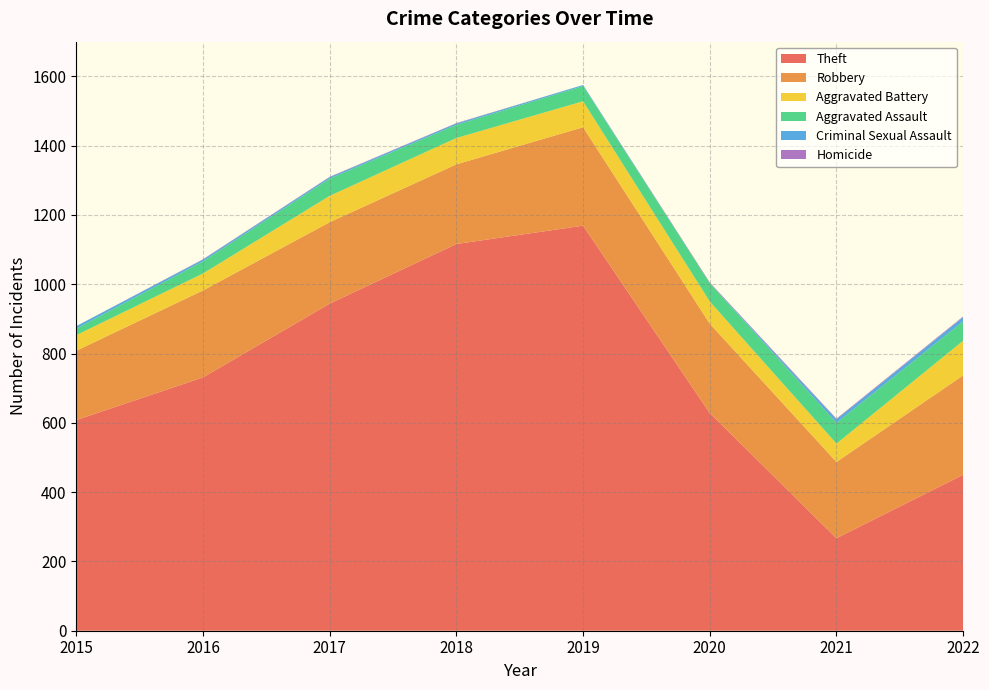

Reading right to left, transcribe all the data shown in this chart.

Theft: 2022=450	2021=267	2020=628	2019=1169	2018=1116	2017=944	2016=731	2015=608
Robbery: 2022=287	2021=220	2020=258	2019=284	2018=230	2017=235	2016=251	2015=200
Aggravated Battery: 2022=100	2021=53	2020=64	2019=75	2018=76	2017=76	2016=49	2015=45
Aggravated Assault: 2022=56	2021=60	2020=53	2019=44	2018=38	2017=50	2016=35	2015=19
Criminal Sexual Assault: 2022=12	2021=10	2020=0	2019=3	2018=4	2017=4	2016=5	2015=7
Homicide: 2022=2	2021=2	2020=2	2019=0	2018=1	2017=1	2016=1	2015=0